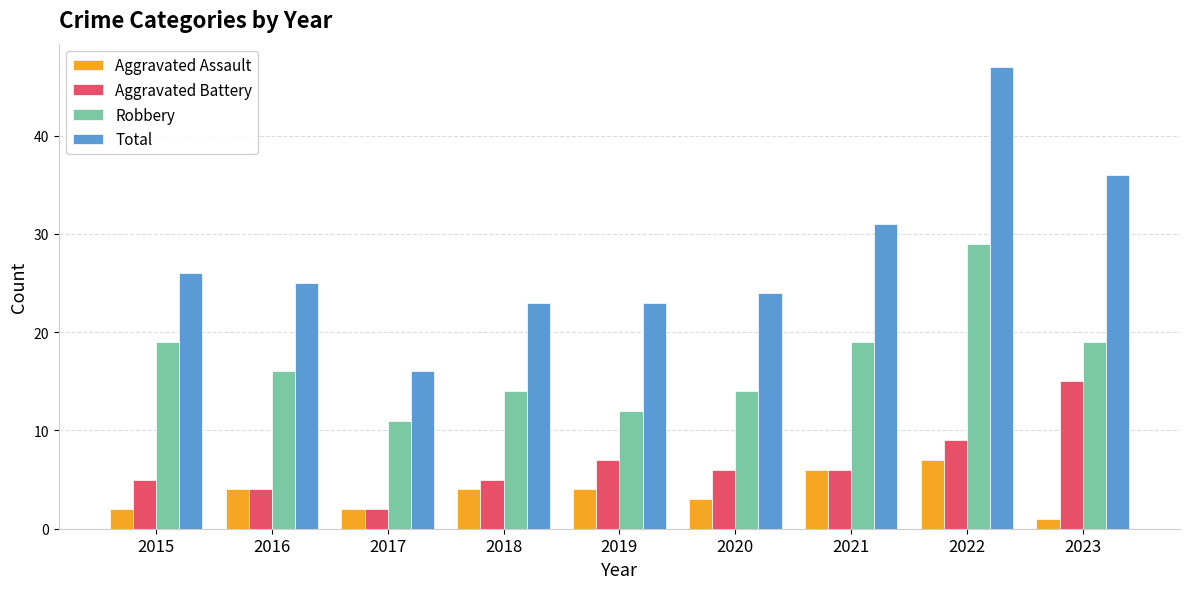

Between 2018 and 2021, which series saw the biggest shift?

Total